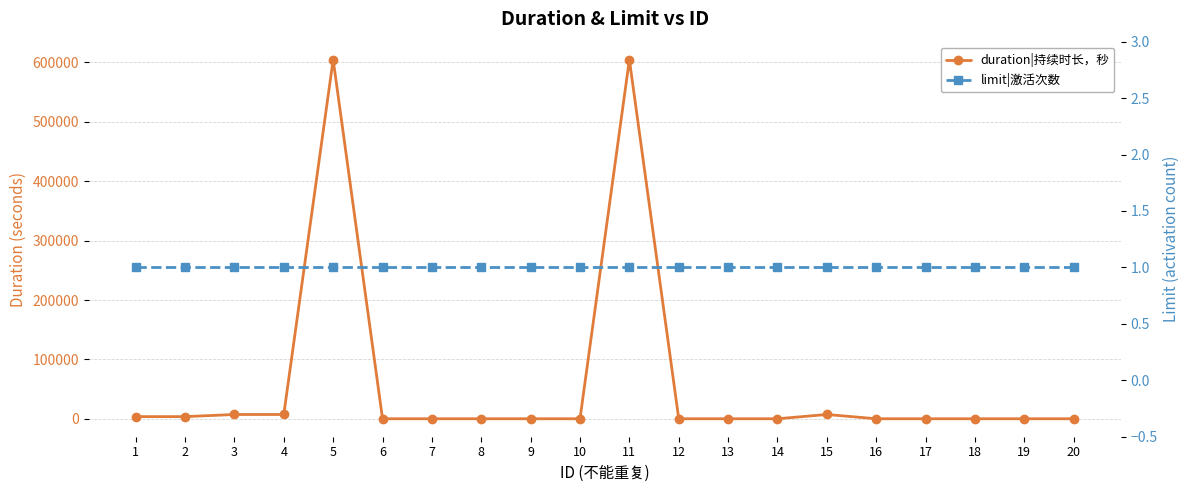

Rank the series by their maximum value, from lowest to highest.

limit|激活次数, duration|持续时长，秒